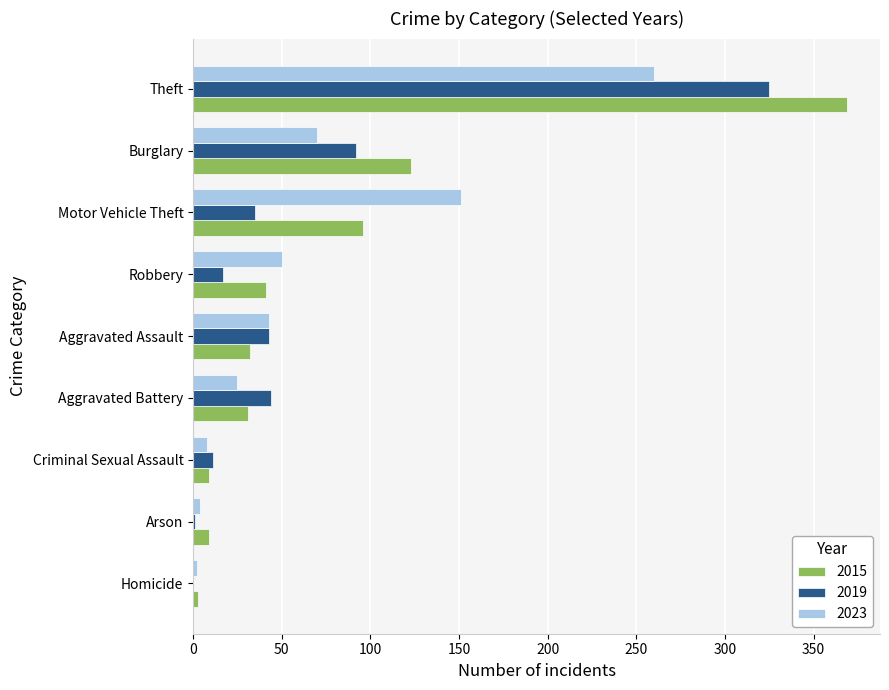

How many categories are shown in the chart?

9